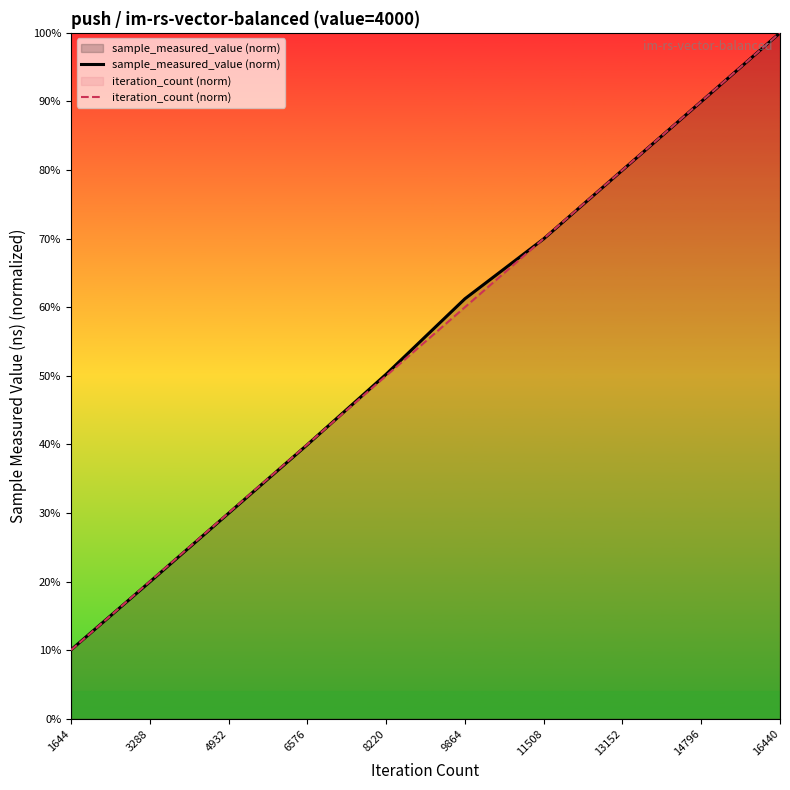

Read the iteration_count (norm) value at 16440.

1.0